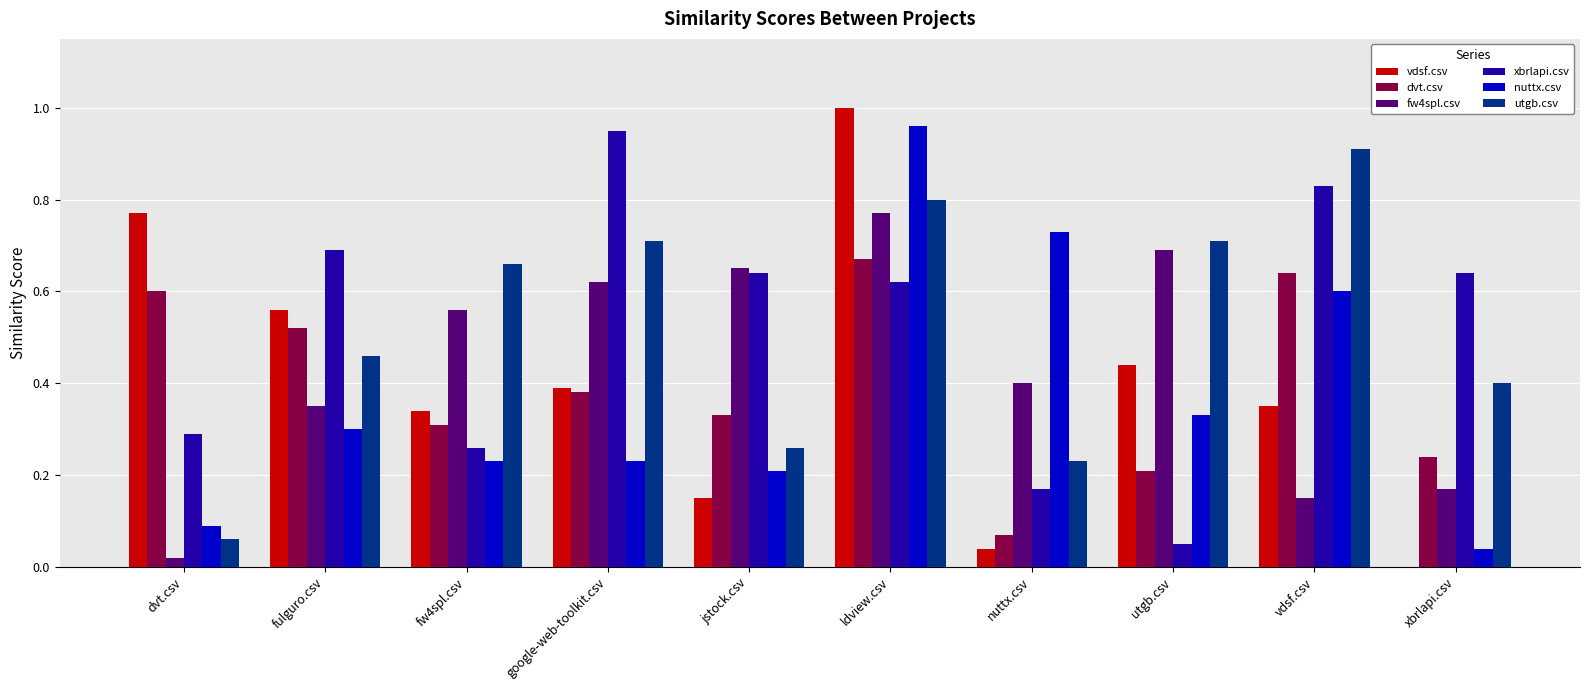

The value of vdsf.csv at jstock.csv is 0.1. True or false?

True